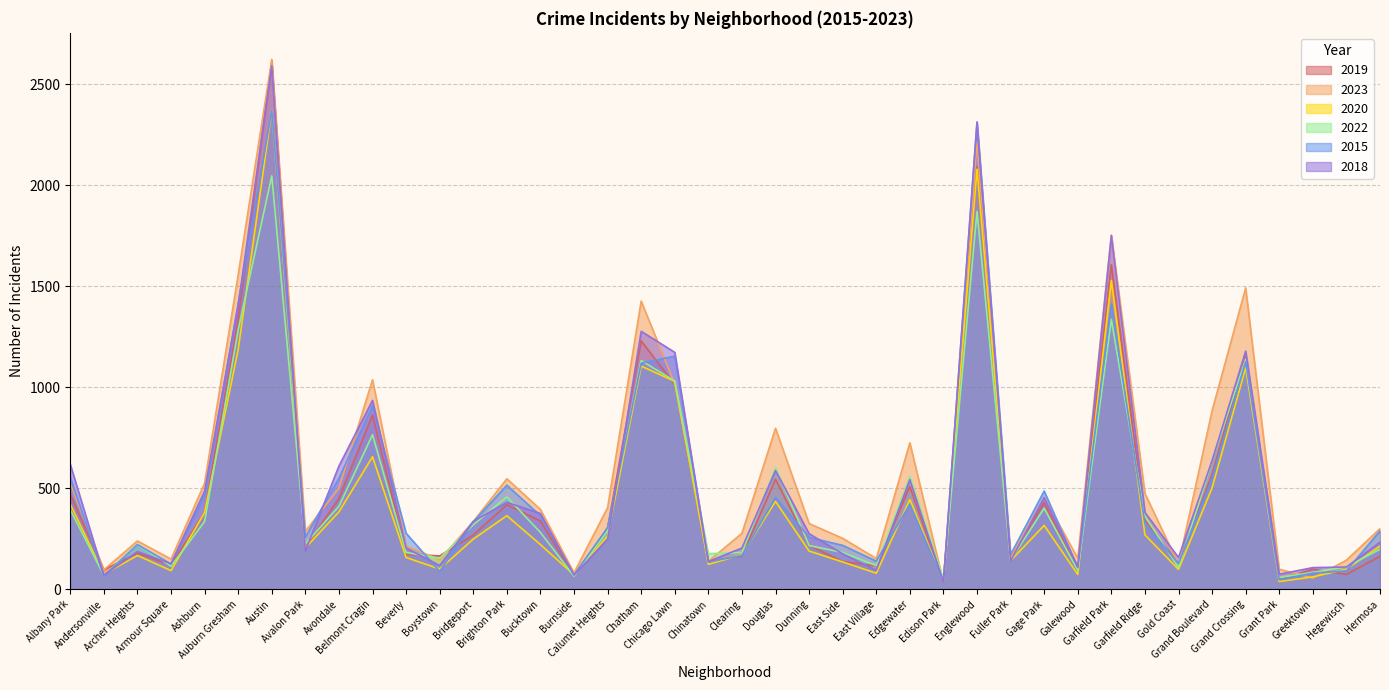

What is the maximum value shown in the chart?

2624